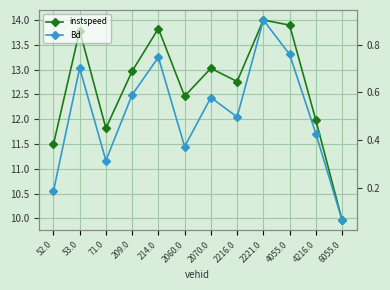

Where is Bd nearest to the value 0?

6055.0